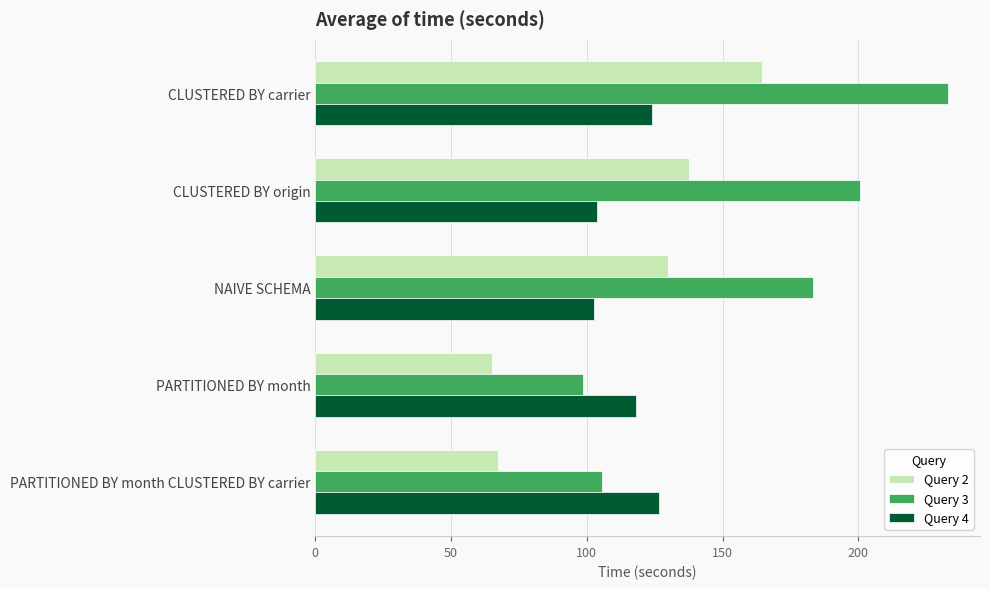

Which series changed the most between NAIVE SCHEMA and PARTITIONED BY month CLUSTERED BY carrier?

Query 3